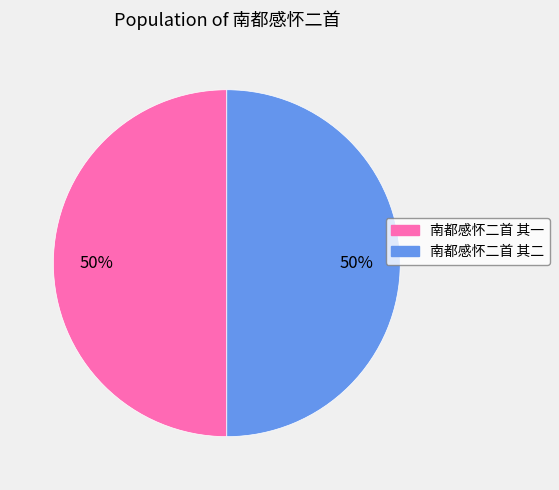

To the nearest percent, what is the average slice percentage?

50%